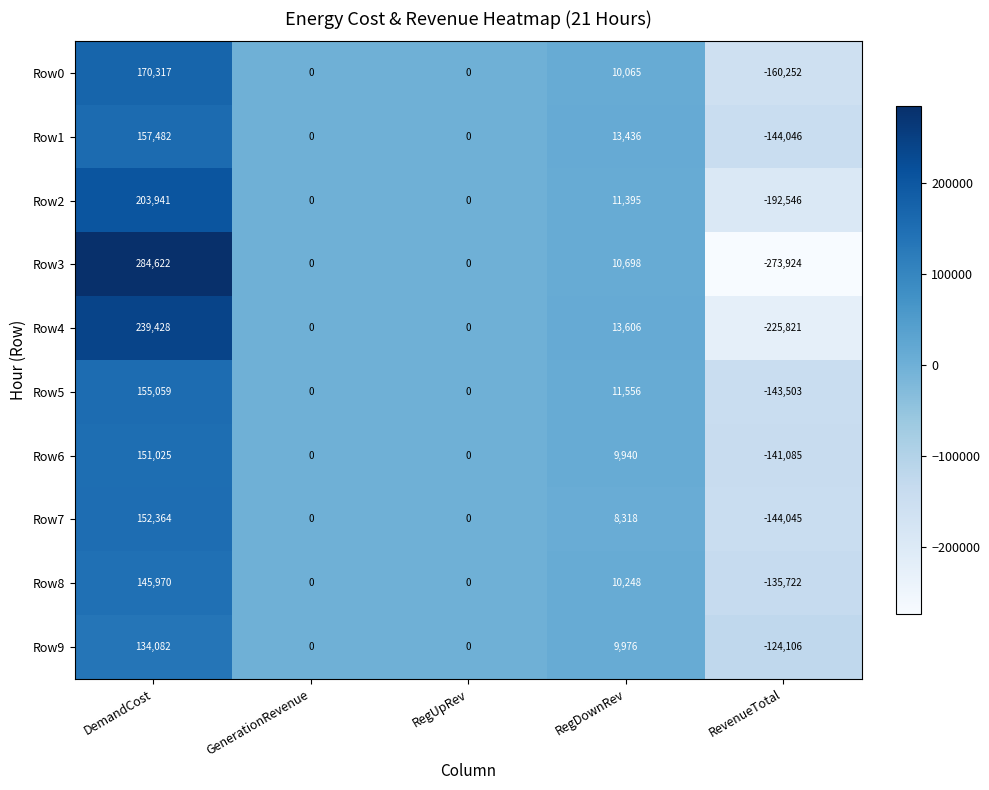

The Row4 series shows 142193 at RegUpRev. True or false?

False